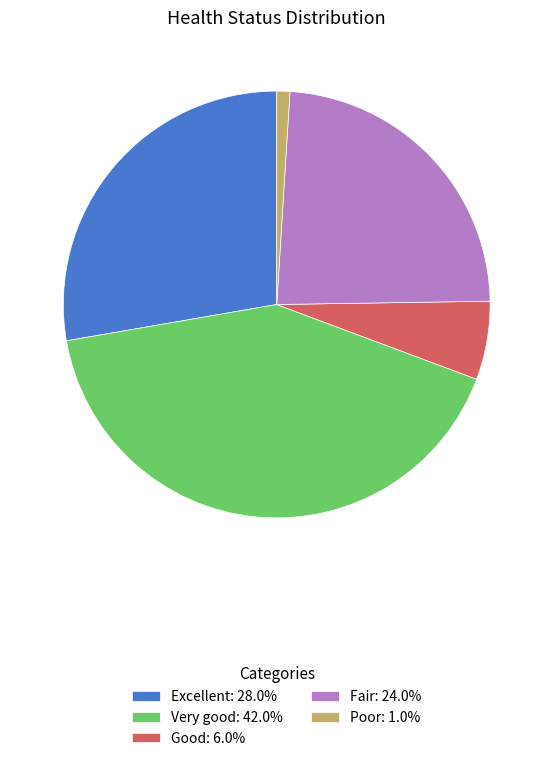

Do Fair: 24.0% and Very good: 42.0% together represent more than half of the pie?

Yes